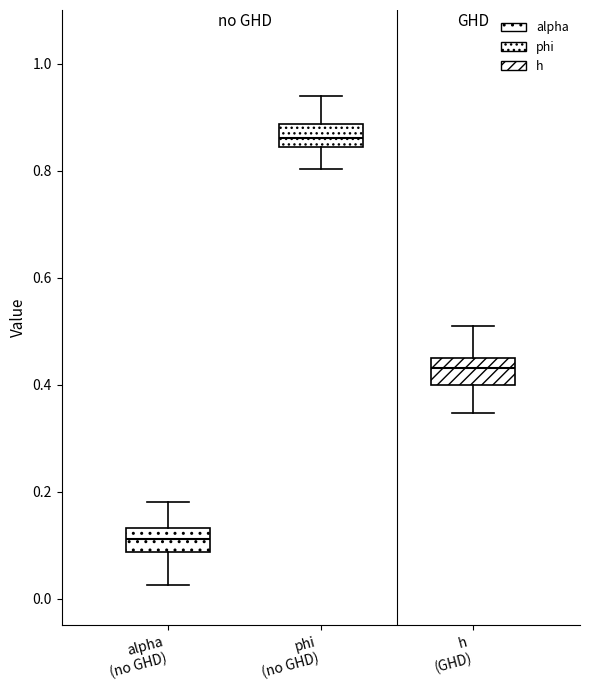

Reading left to right, read every box against the y-axis: the position of its median line, the range the box covers, and the ends of its whiskers. The values are not printed on the chart, so give them approximately, as read against the axis.

alpha (no GHD): median 0.12, box 0.08 to 0.14, whiskers 0.02 to 0.18
phi (no GHD): median 0.86, box 0.84 to 0.88, whiskers 0.80 to 0.94
h (GHD): median 0.44 (inside the box), box 0.40 to 0.44, whiskers 0.34 to 0.50